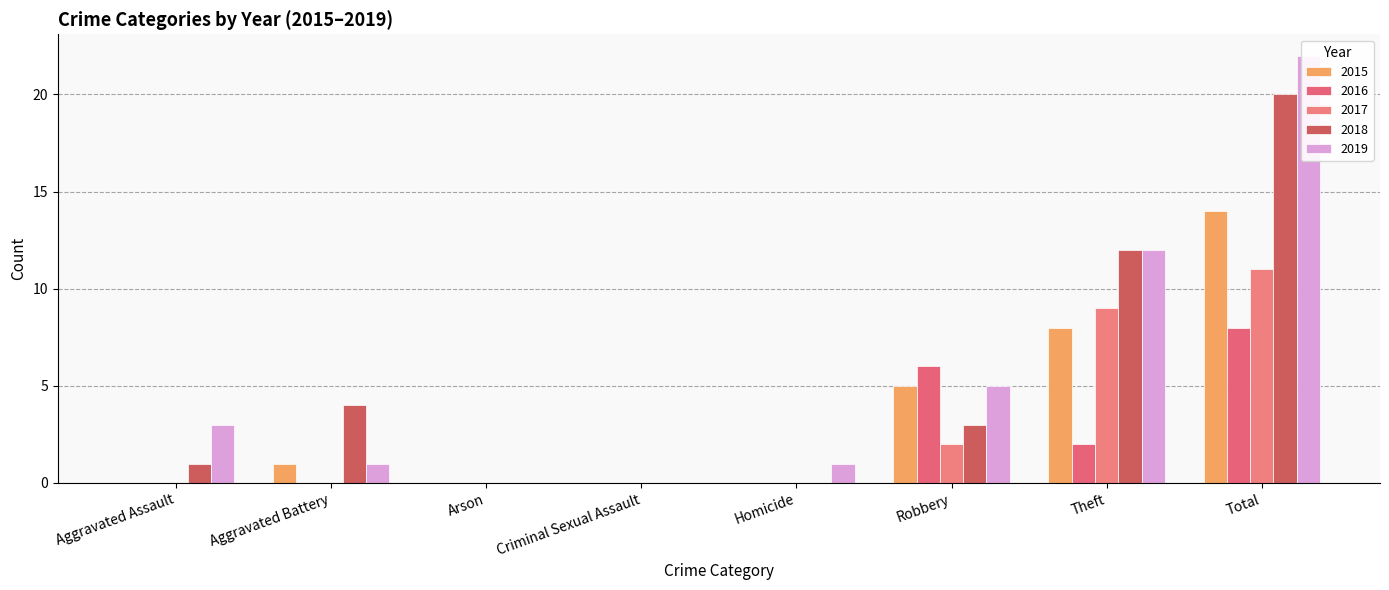

At Theft, list the series in order from largest to smallest.

2018, 2019, 2017, 2015, 2016